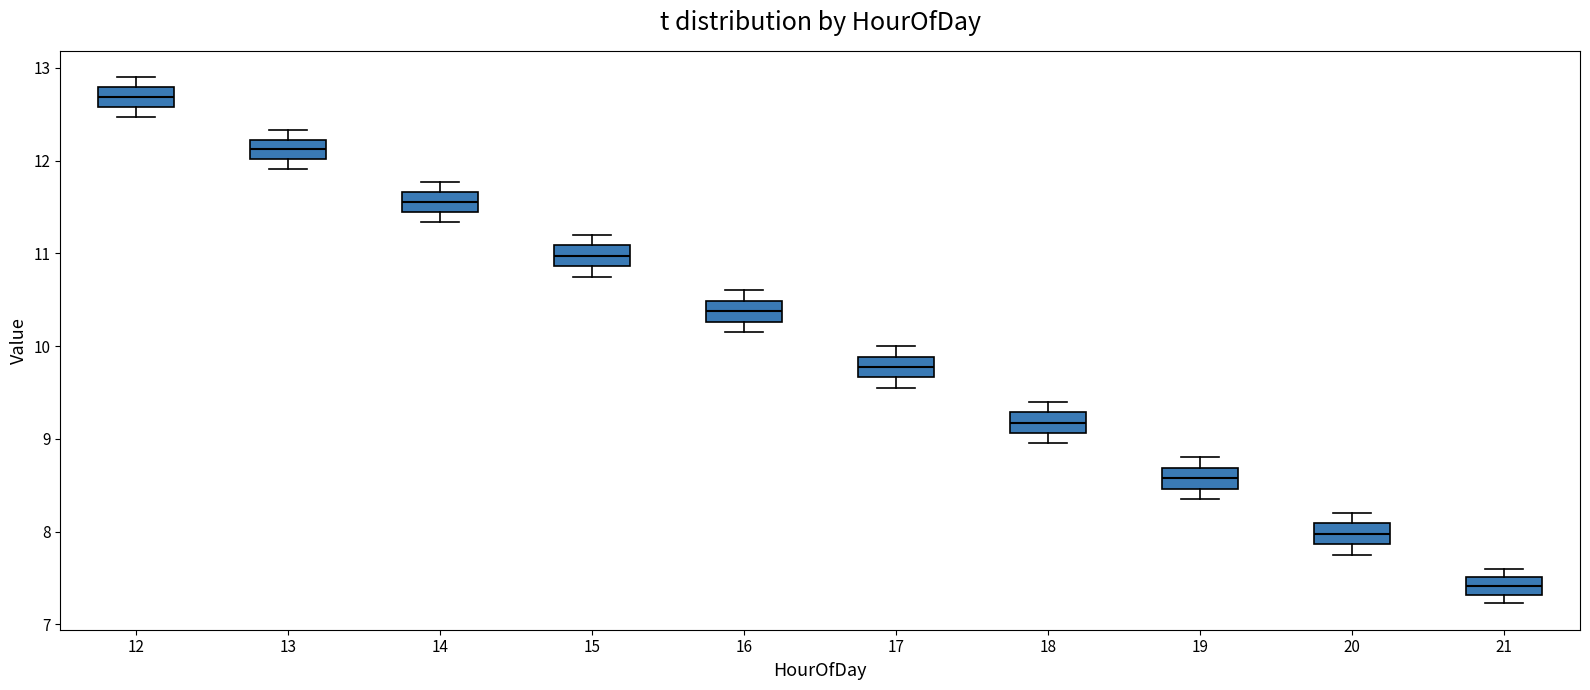

Where does the median line of the box at x = 15 sit on the y-axis? The values are not printed on the chart, so give them approximately, as read against the axis.

11.0